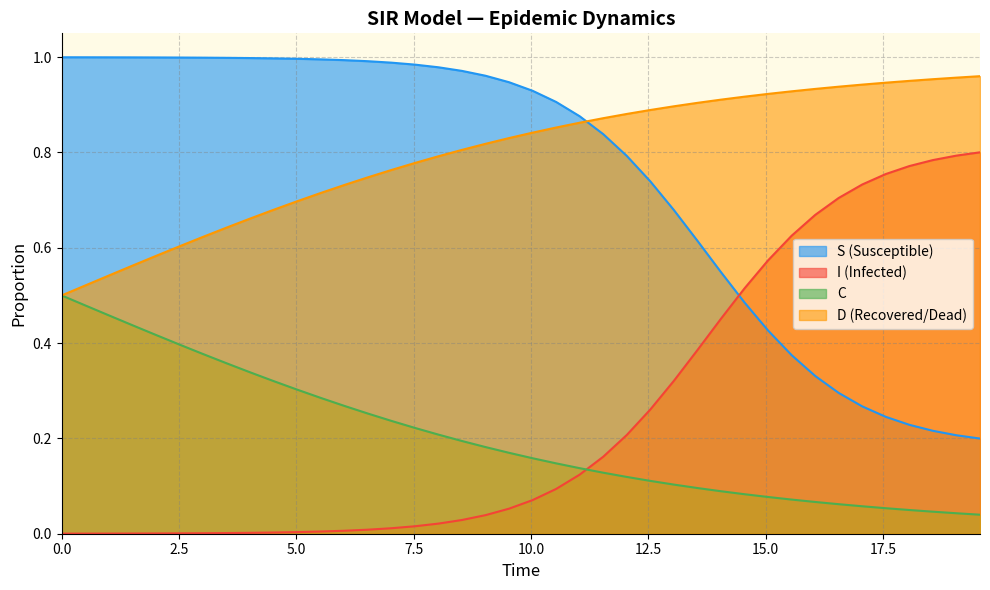

True or false: C and D intersect in this chart.

False